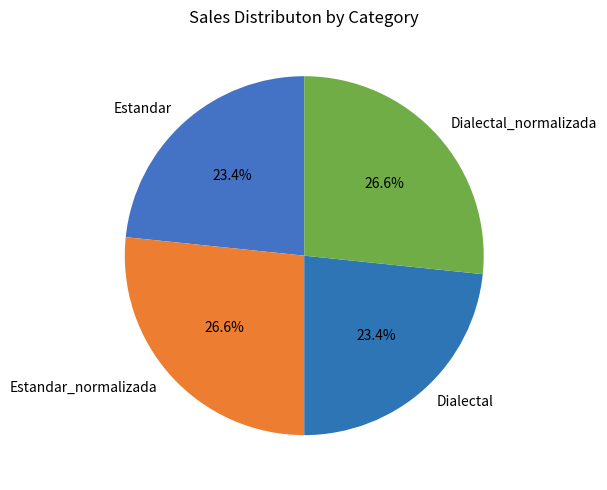

Approximately how many times larger is the value at Dialectal_normalizada compared to Estandar?

1.1